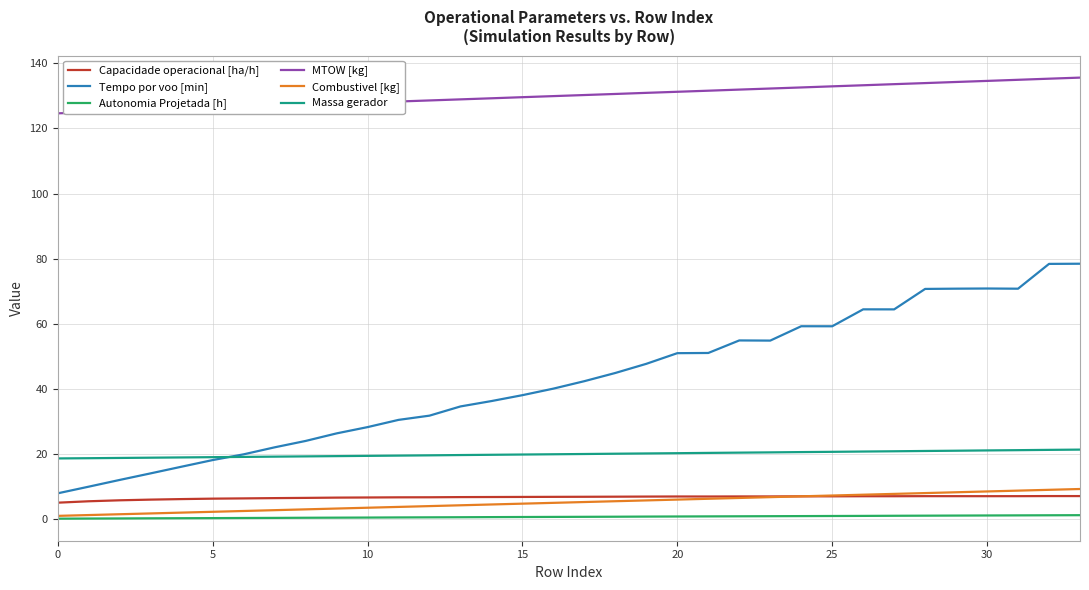

True or false: Capacidade operacional [ha/h] and Tempo por voo [min] intersect in this chart.

False